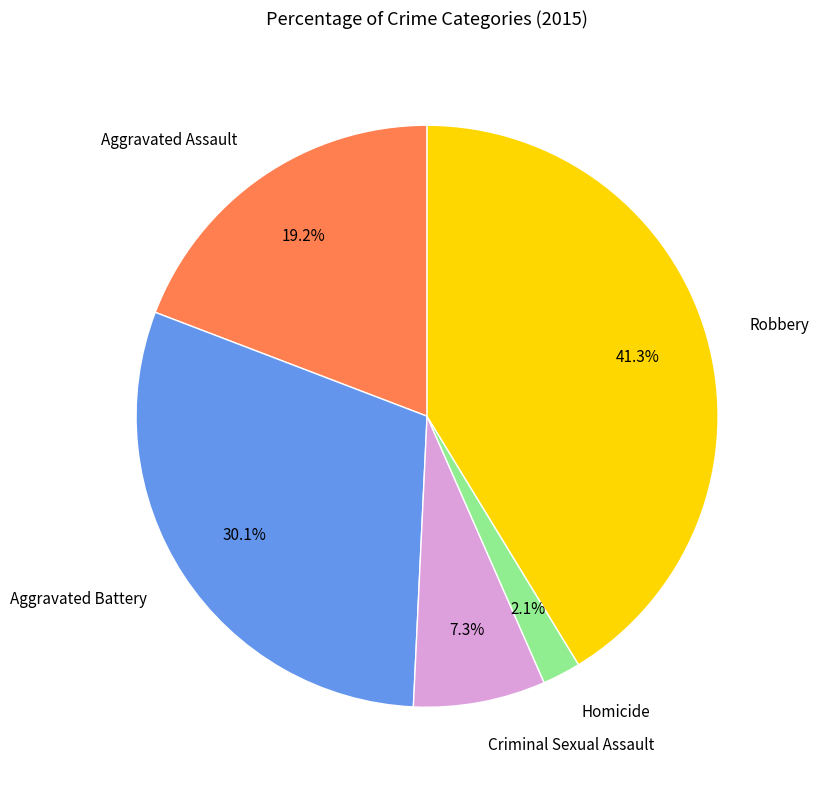

True or false: Aggravated Assault accounts for 11% of the total.

False